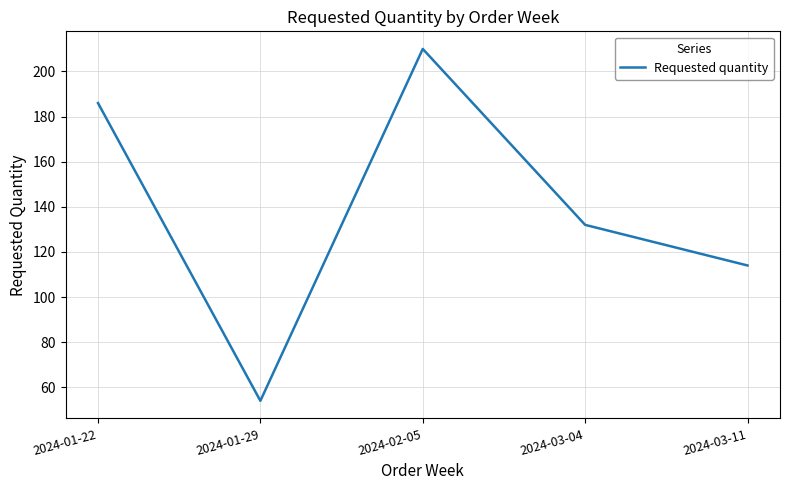

What value does the data have at 2024-03-04?

132